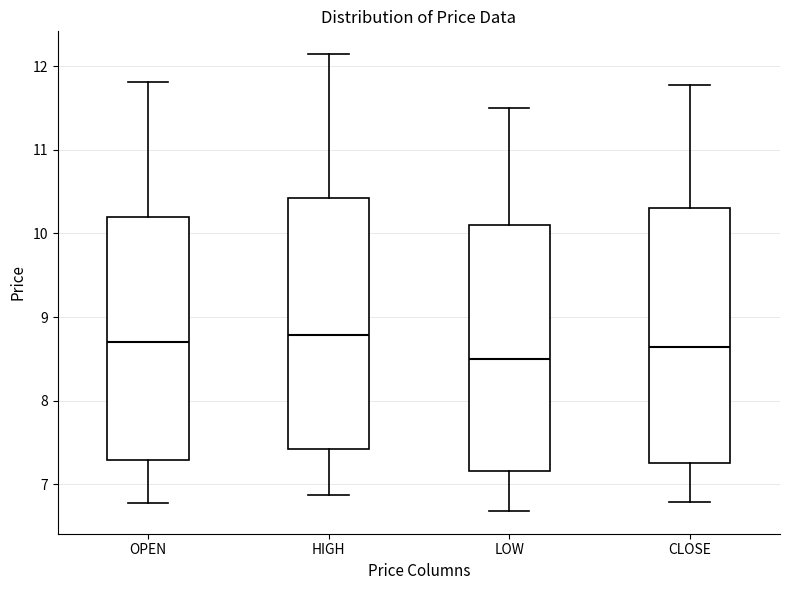

Reading left to right, transcribe this box plot: for each box, give where its median line is, the range the box spans, and where its two whiskers end, as read against the y-axis. The values are not printed on the chart, so give them approximately, as read against the axis.

OPEN: median 8.7, box 7.3 to 10.2, whiskers 6.8 to 11.8
HIGH: median 8.8, box 7.4 to 10.4, whiskers 6.9 to 12.1
LOW: median 8.5, box 7.2 to 10.1, whiskers 6.7 to 11.5
CLOSE: median 8.6, box 7.3 to 10.3, whiskers 6.8 to 11.8